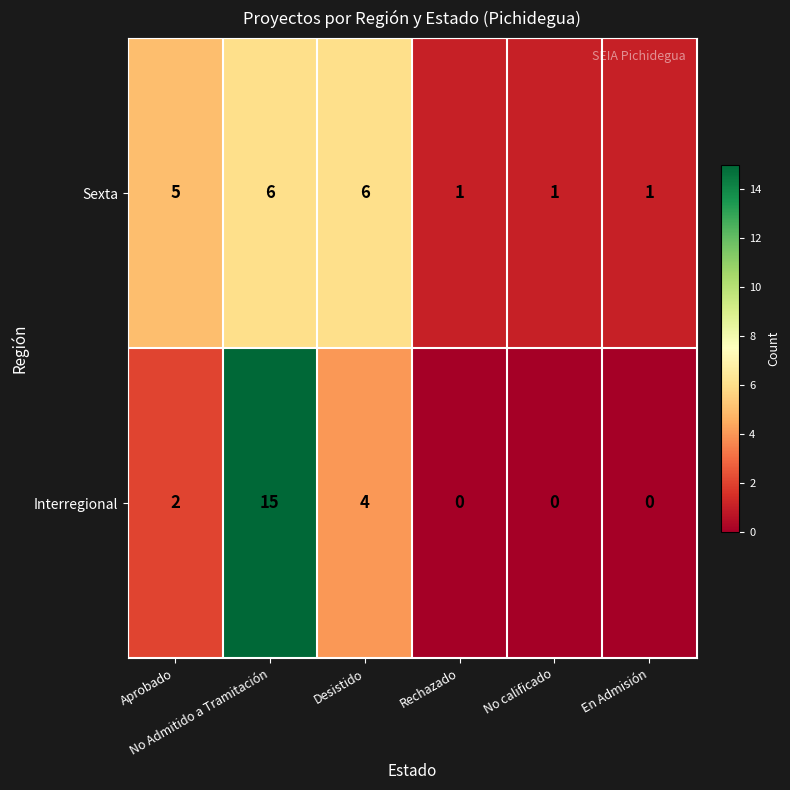

List the series in order of their overall mean, lowest first.

Sexta, Interregional